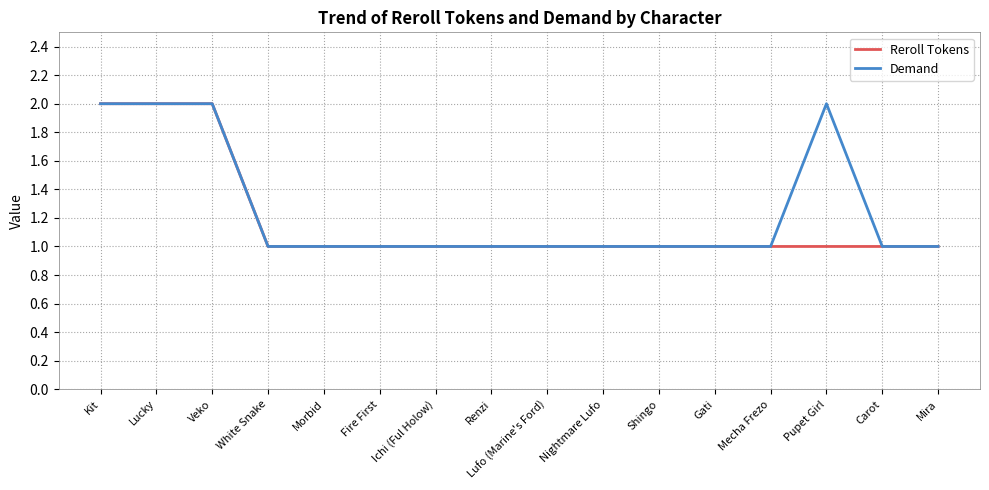

The value of Demand at Shingo is 1. True or false?

True